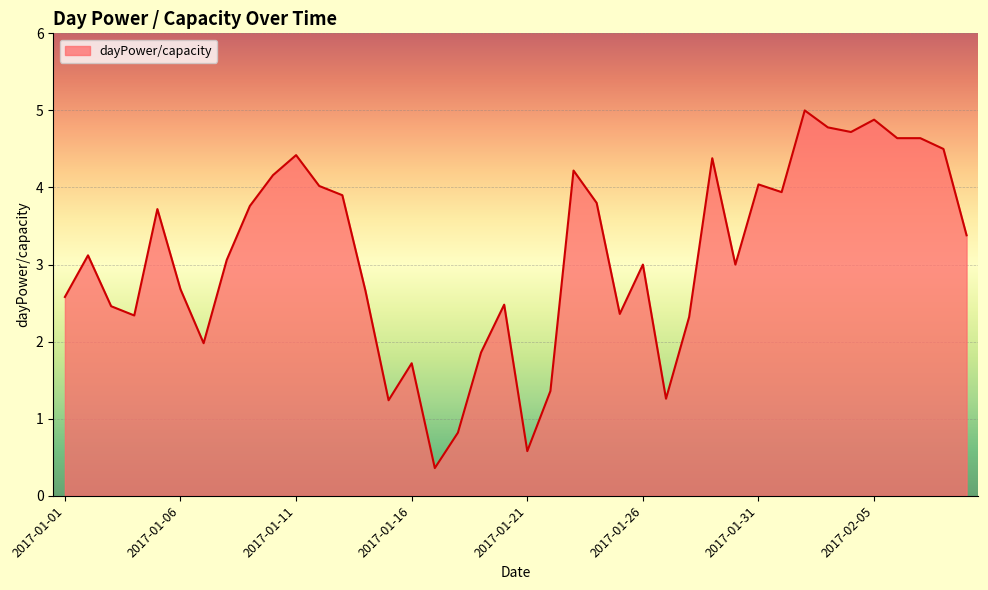

What is the greatest value displayed?

5.0